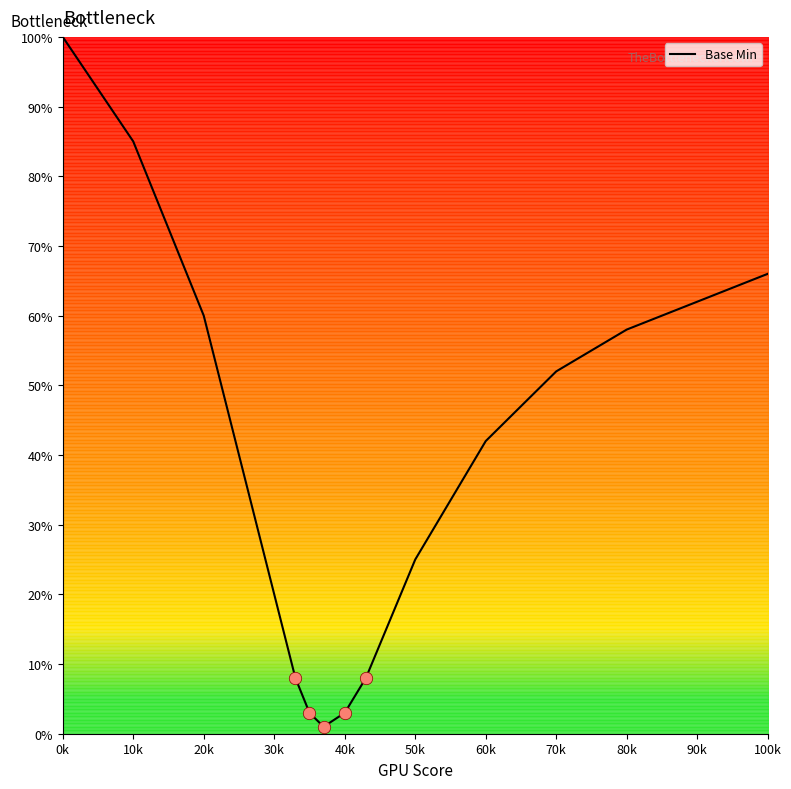

What is the difference between the maximum and minimum values?

99